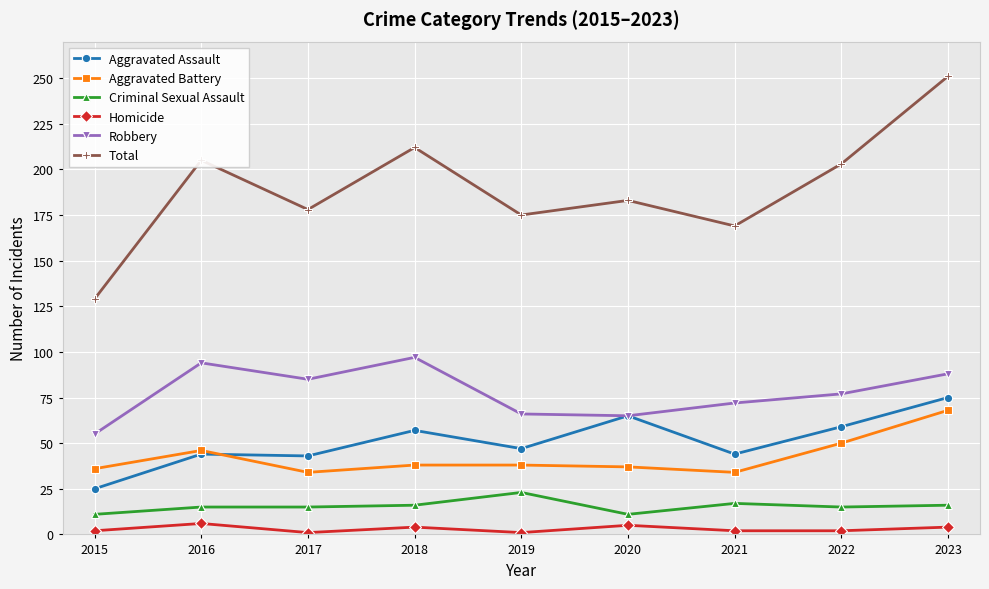

How many categories are shown in the chart?

9